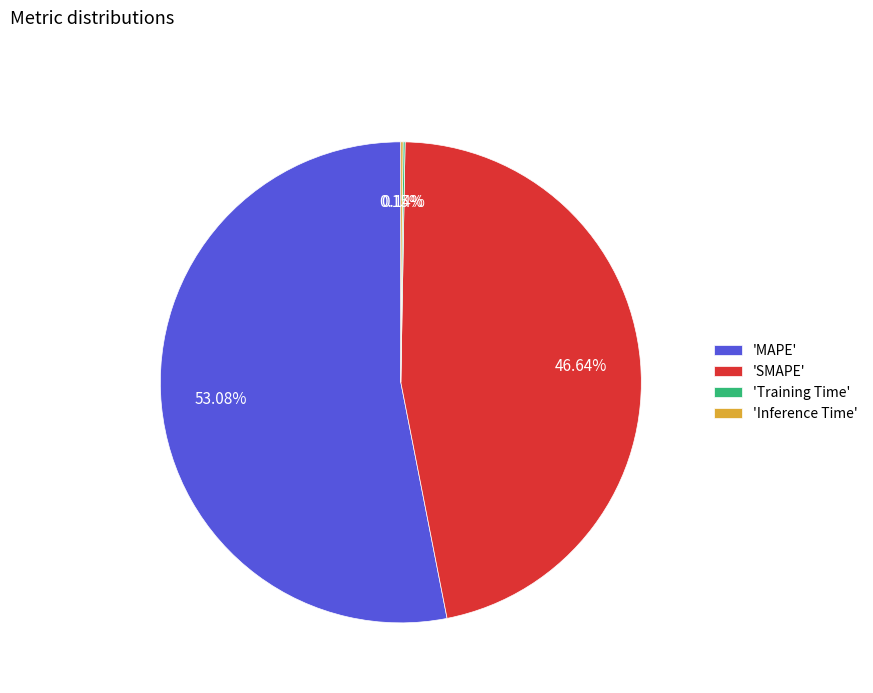

To the nearest percent, what is the difference between the largest and smallest slice percentages?

53%